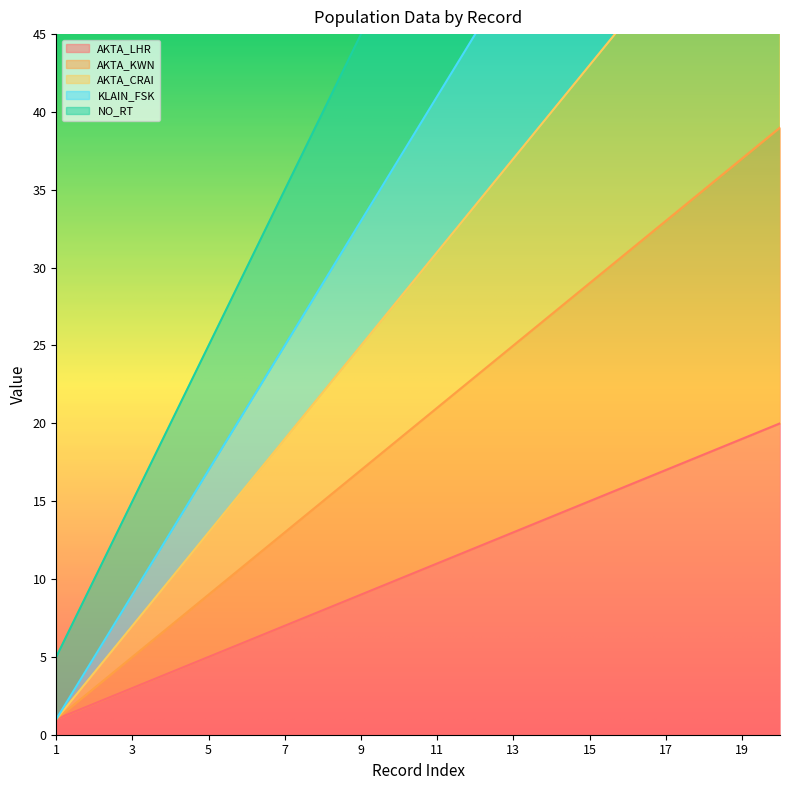

True or false: KLAIN_FSK and AKTA_KWN intersect in this chart.

False